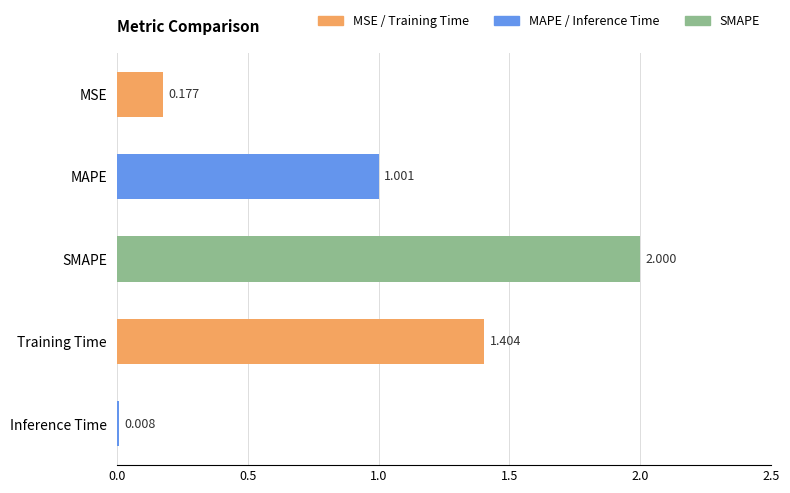

What is the greatest value displayed?

2.0